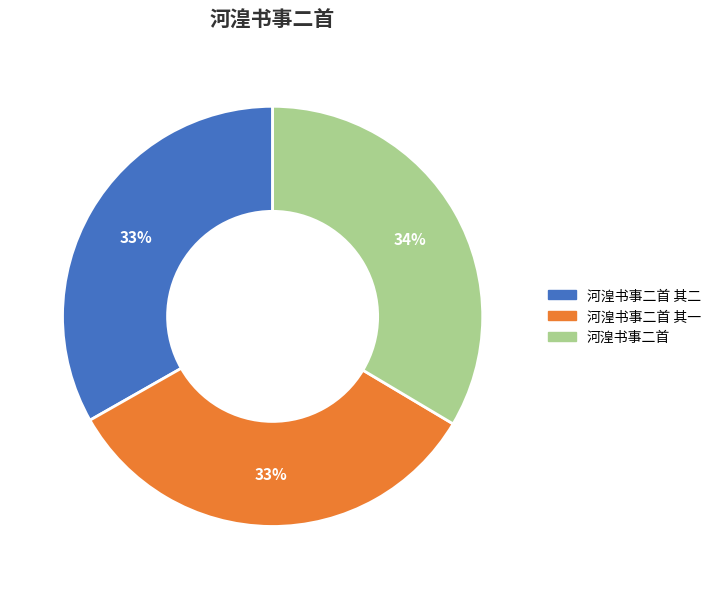

How many segments does this pie chart have?

3